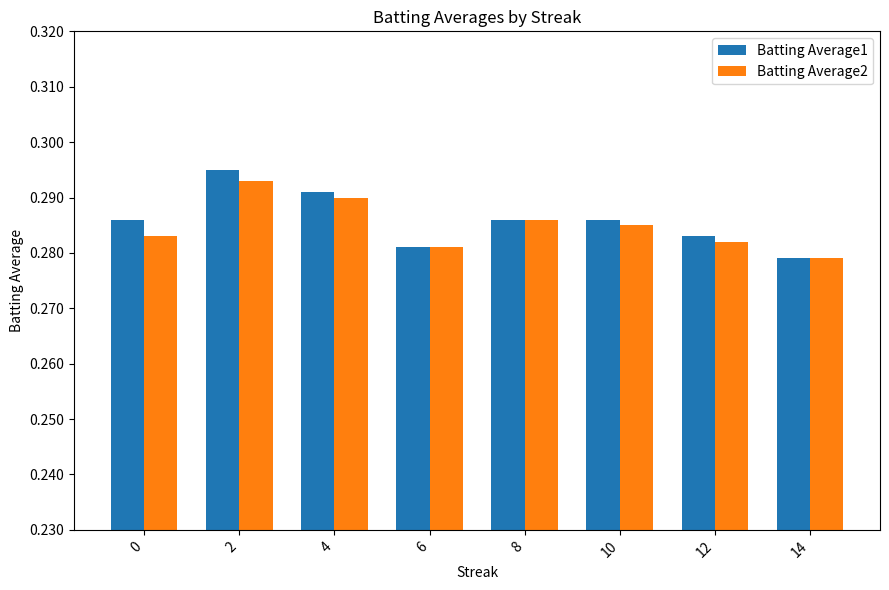

What are all the series names shown in the legend?

Batting Average1, Batting Average2